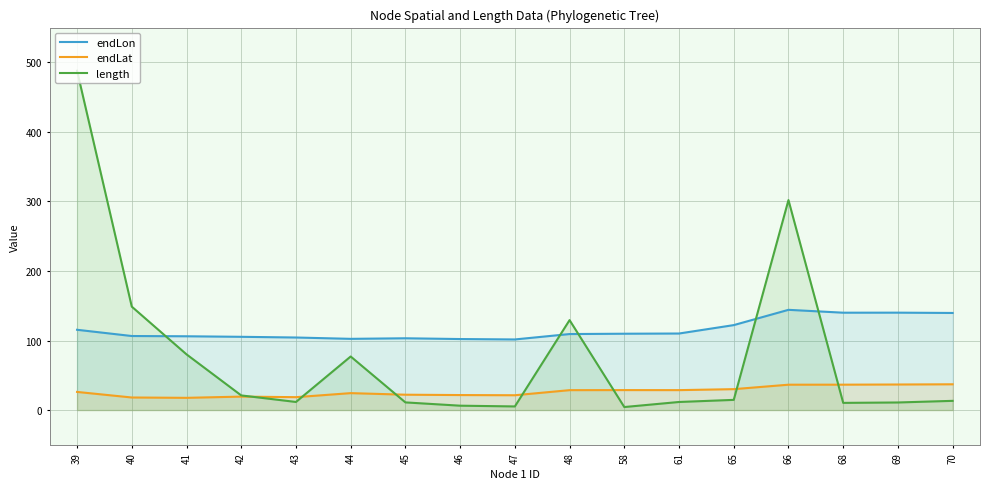

What is the value of the length point at the 17th from the left?

13.2